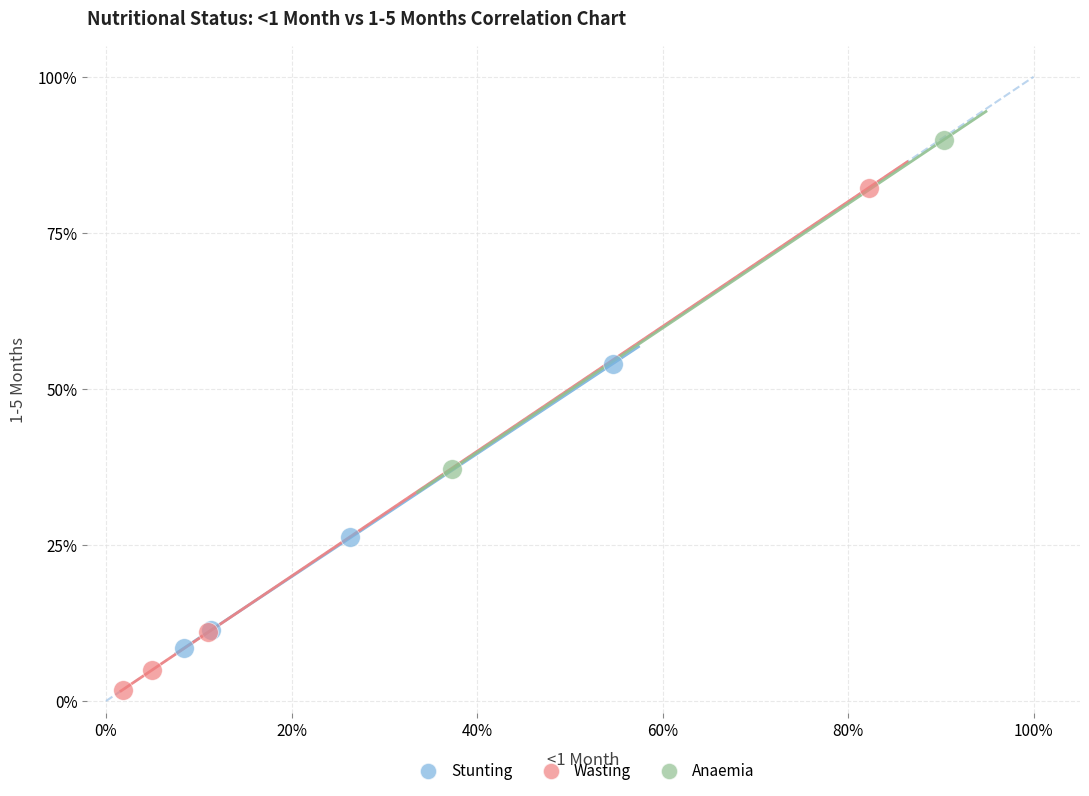

Which series has the largest Y range (max minus min)?

Wasting